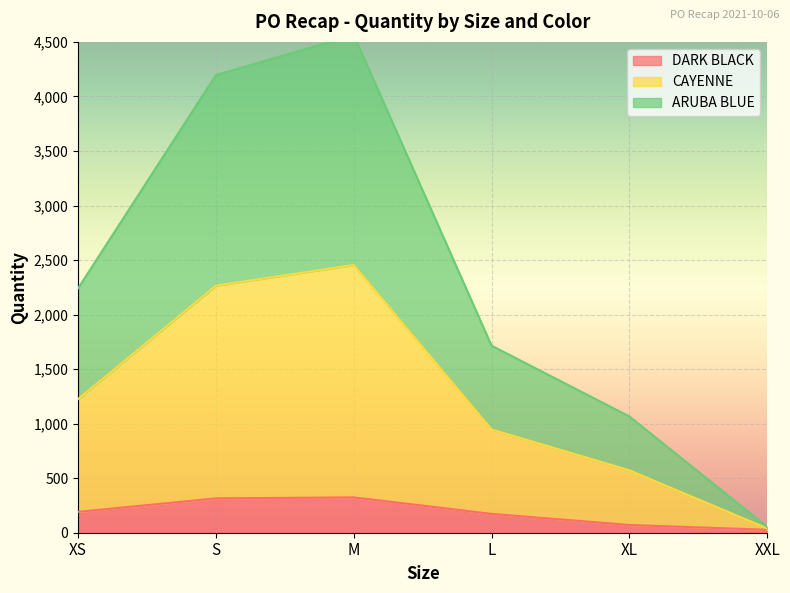

Is it true that DARK BLACK equals 315 at S?

True